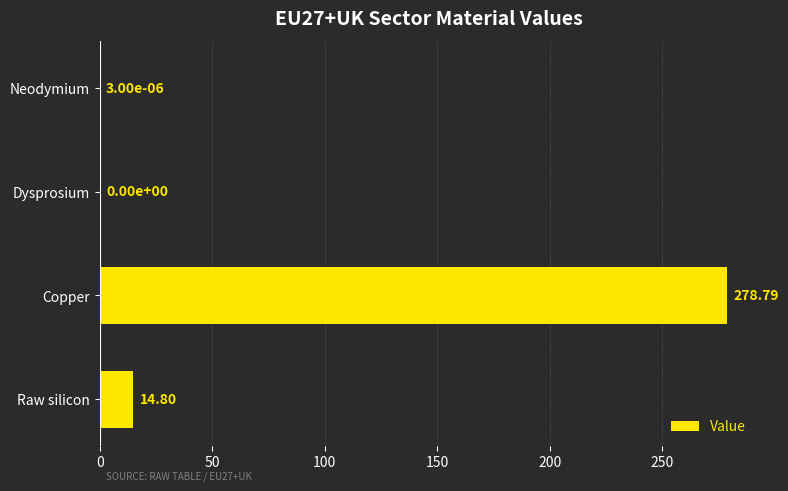

How many data points does each series have?

4